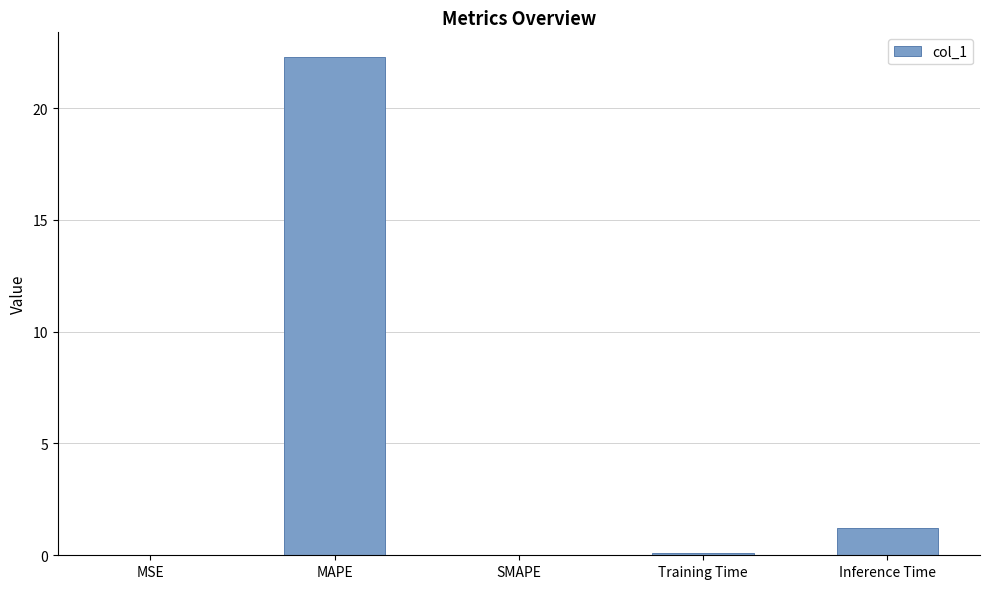

What is the sum of all values?

23.6